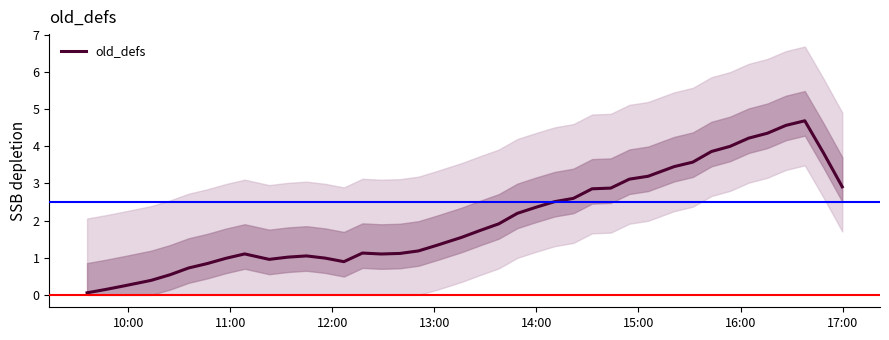

What is the highest value of the old_defs series?

4.7